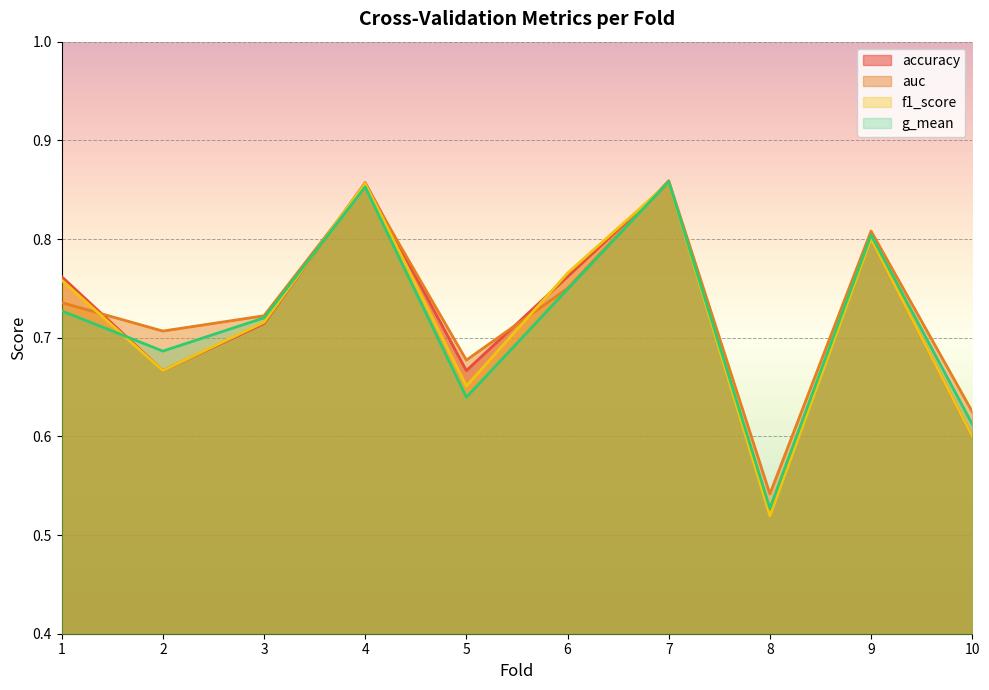

What are all the series names shown in the legend?

accuracy, auc, f1_score, g_mean